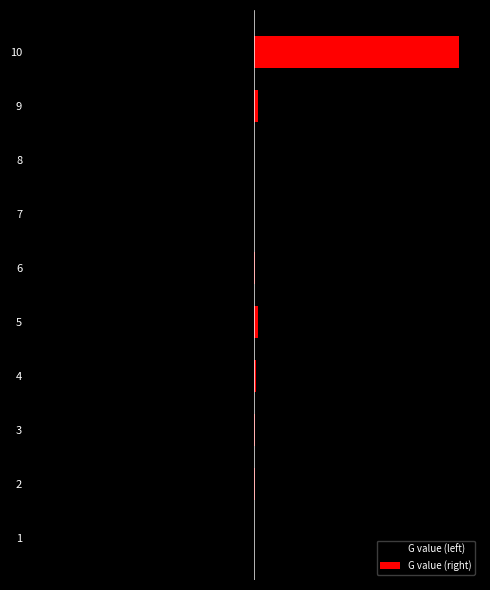

What is the difference between the G value (left) values at 6 and 3?

10036.8